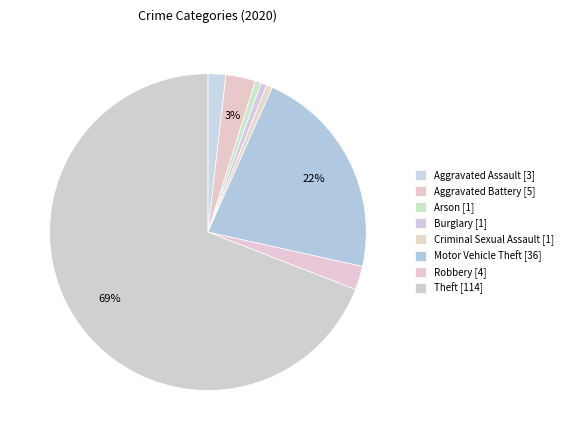

Does any single category account for the majority?

Yes